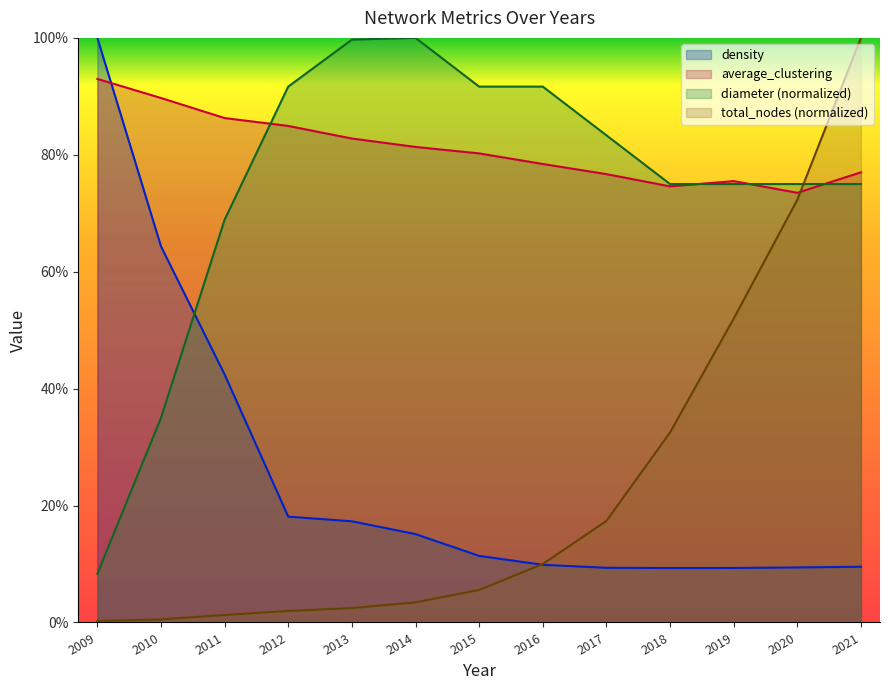

Does the chart display data point markers on the line(s)?

No